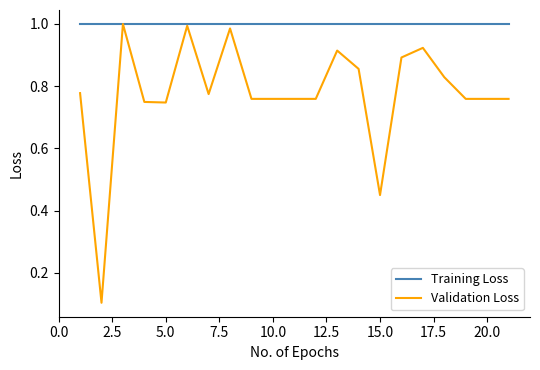

What is the sum of all Training Loss values?

21.0